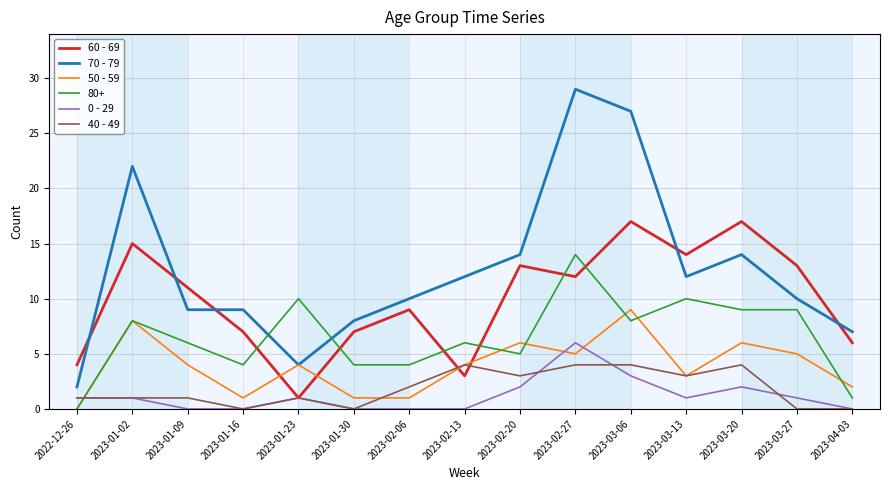

Is it true that 0 - 29 equals 1 at 2023-01-23?

True